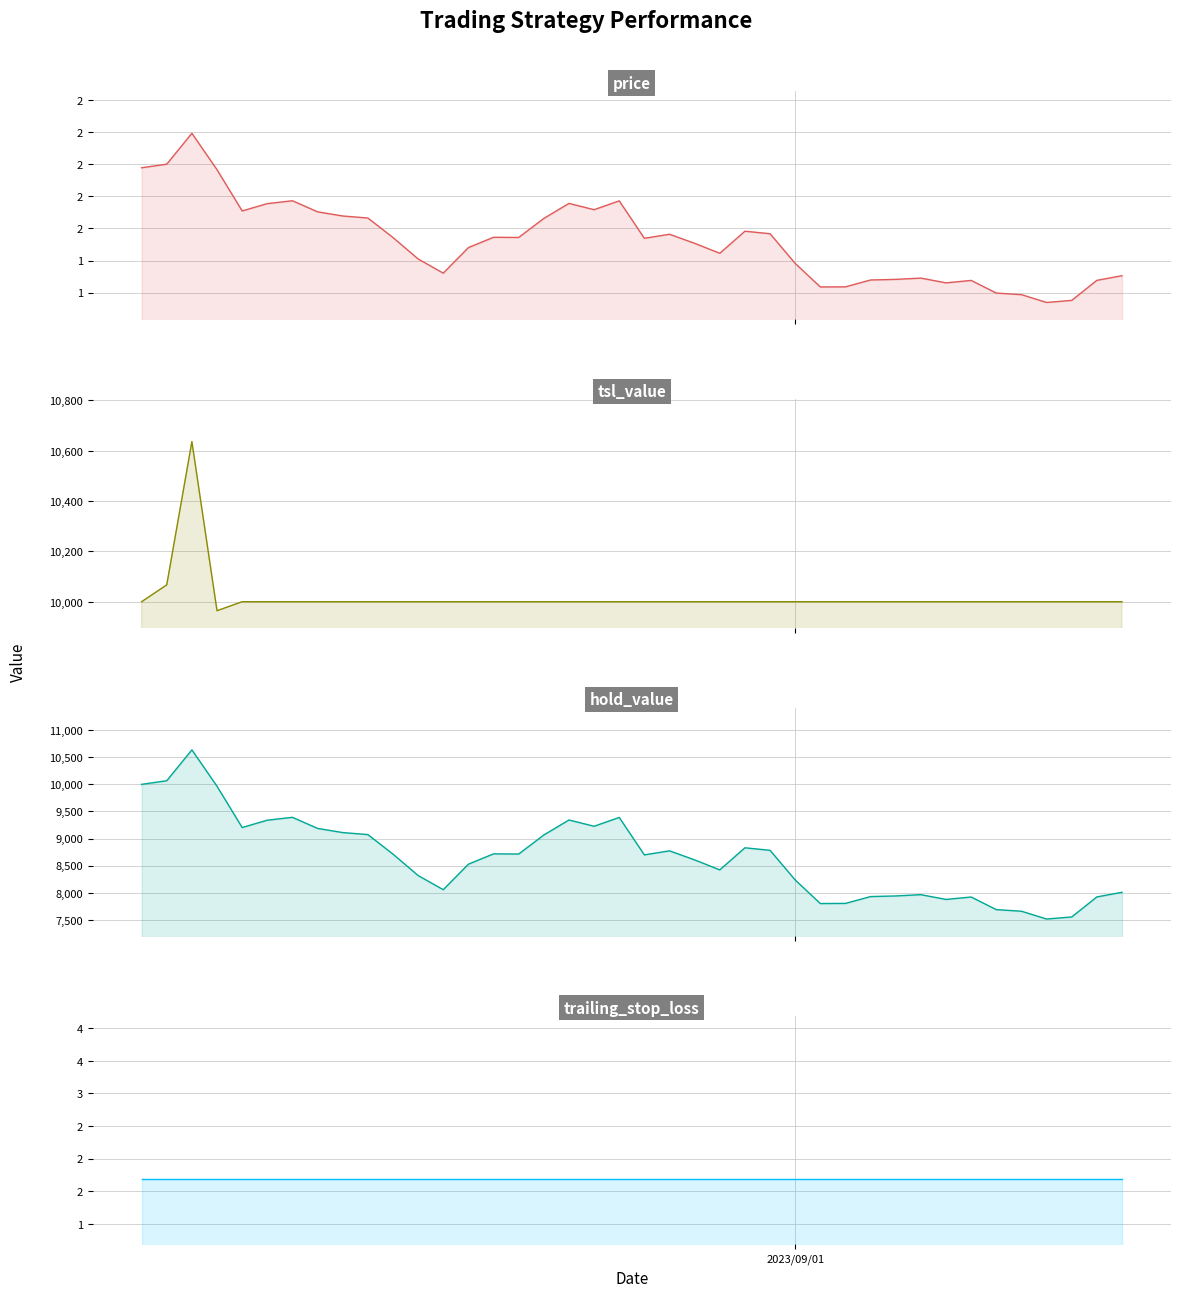

True or false: tsl_value and trailing_stop_loss intersect in this chart.

False